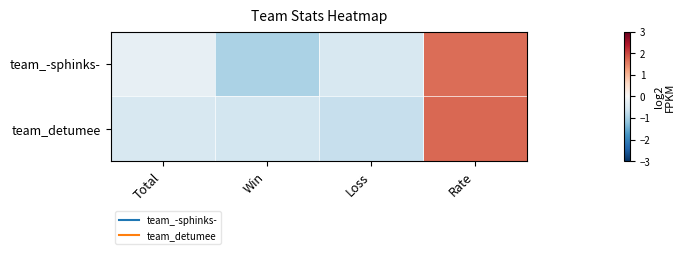

Reading left to right, list all the values displayed in this chart.

team_-sphinks-: Total=-0.3	Win=-0.9	Loss=-0.5	Rate=1.7
team_detumee: Total=-0.5	Win=-0.6	Loss=-0.7	Rate=1.7